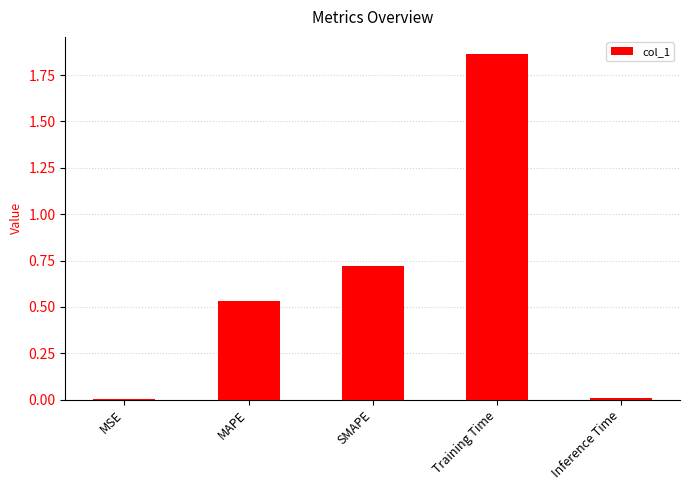

The chart shows a value of 0.0 at MSE. True or false?

True